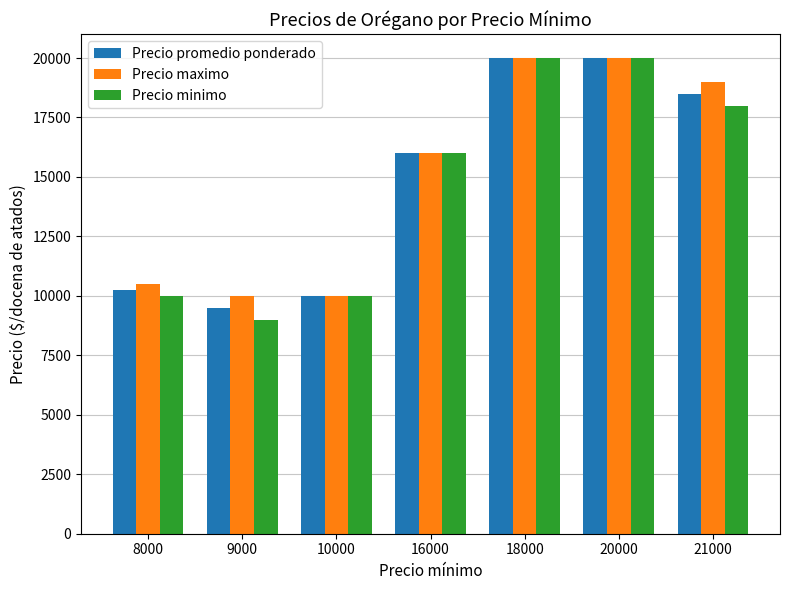

At which label is Precio promedio ponderado closest to 14750?

16000